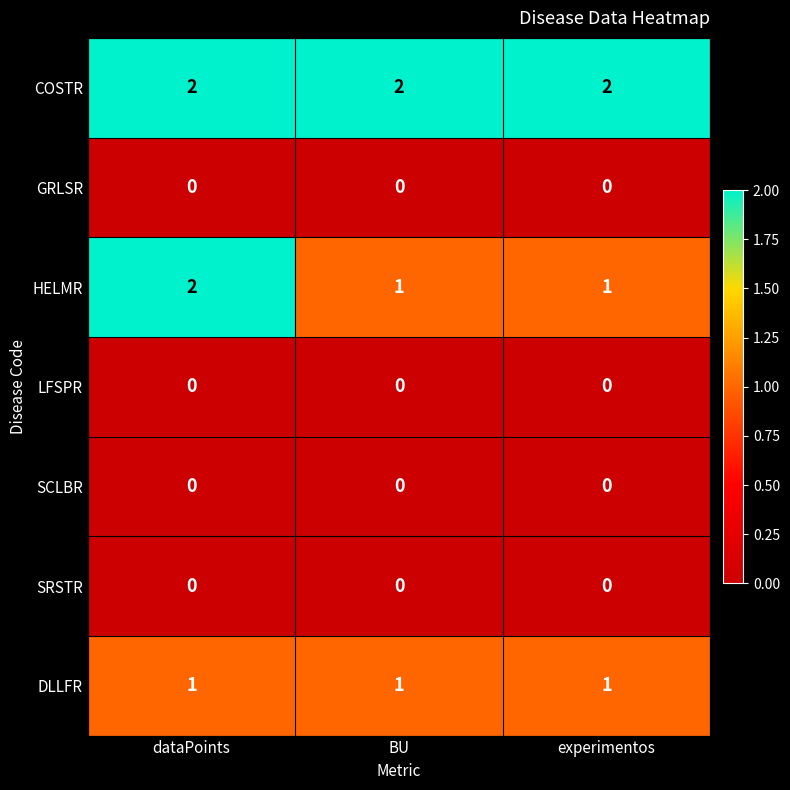

What is the sum of all HELMR values?

4